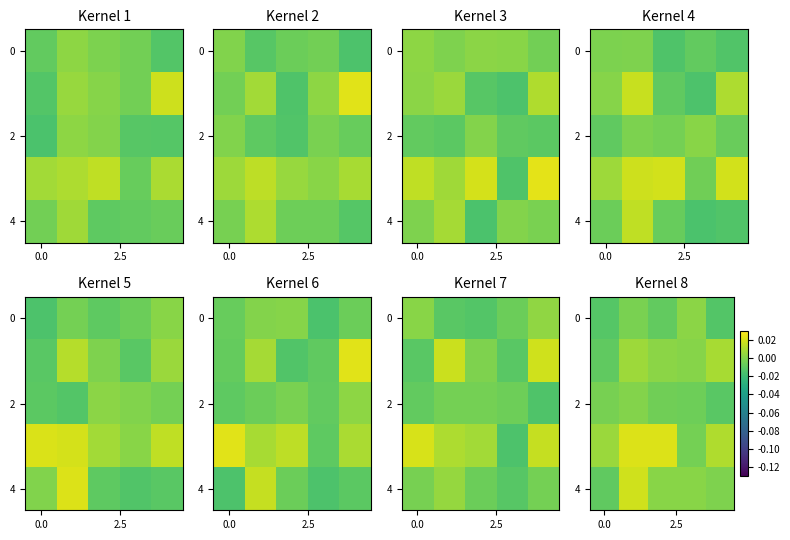

At which category does the chart reach its minimum across all series?

4